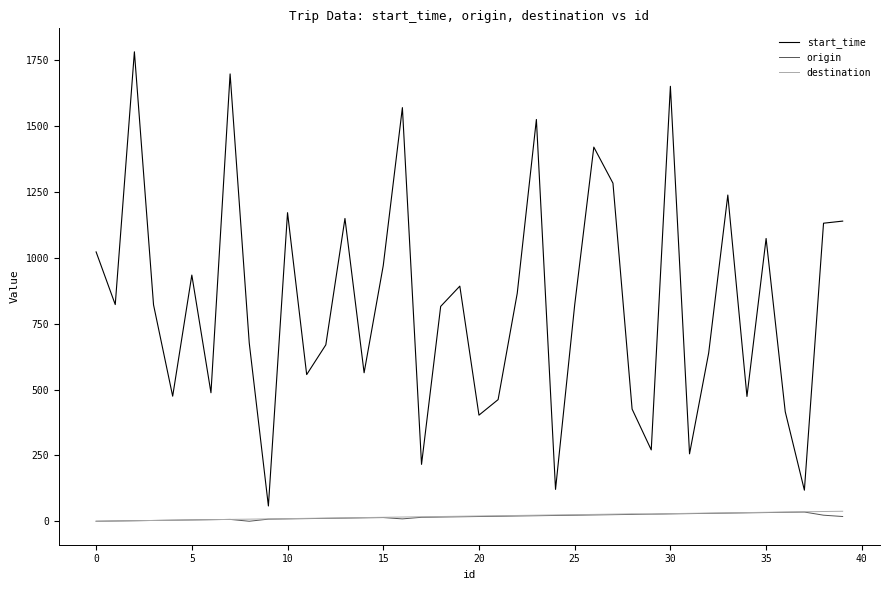

What is the average value of the start_time series?

828